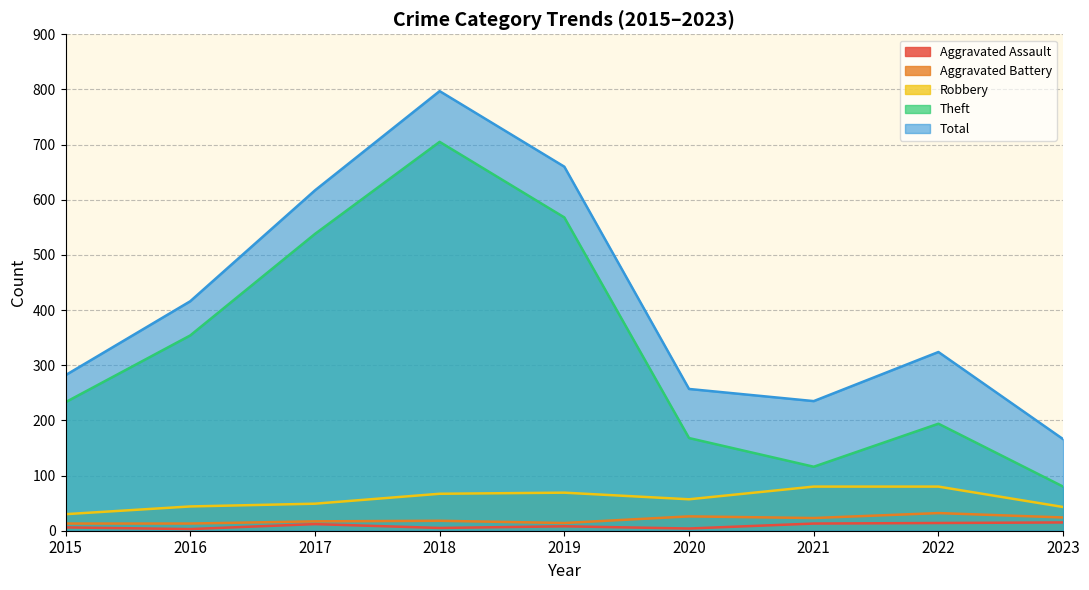

Reading left to right, what are all the values shown in this chart?

Aggravated Assault: 6	3	12	5	8	4	13	14	15
Aggravated Battery: 13	13	17	18	14	26	23	32	24
Robbery: 30	44	49	67	69	57	80	80	43
Theft: 233	354	538	705	568	168	116	194	80
Total: 282	416	617	797	660	257	235	324	166